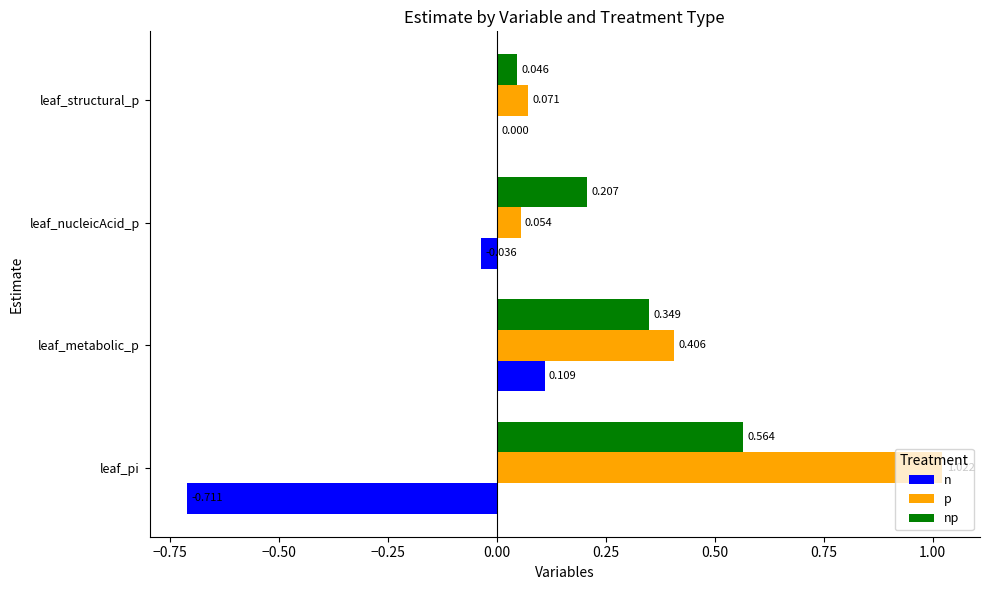

Is the value of np at leaf_structural_p greater than the value of n at leaf_structural_p?

Yes